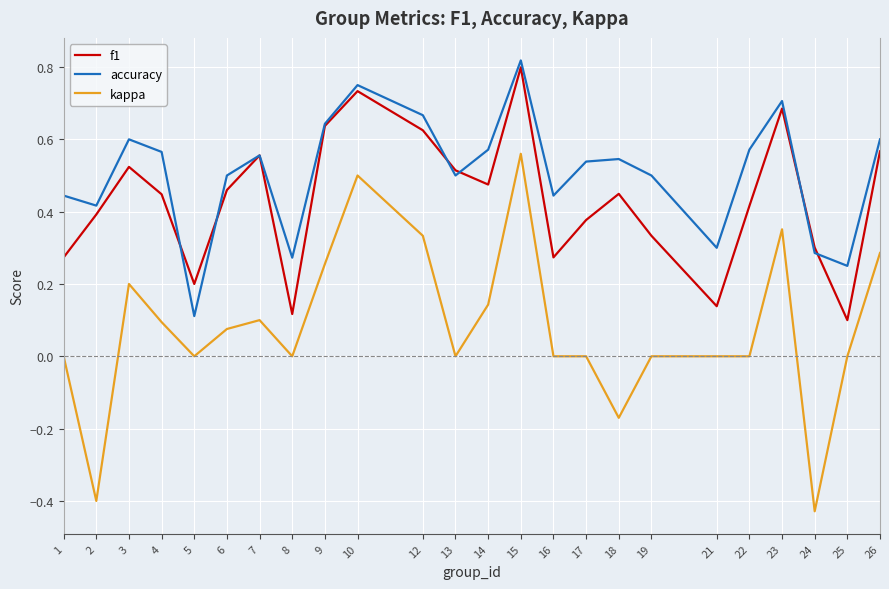

True or false: kappa and f1 intersect in this chart.

False